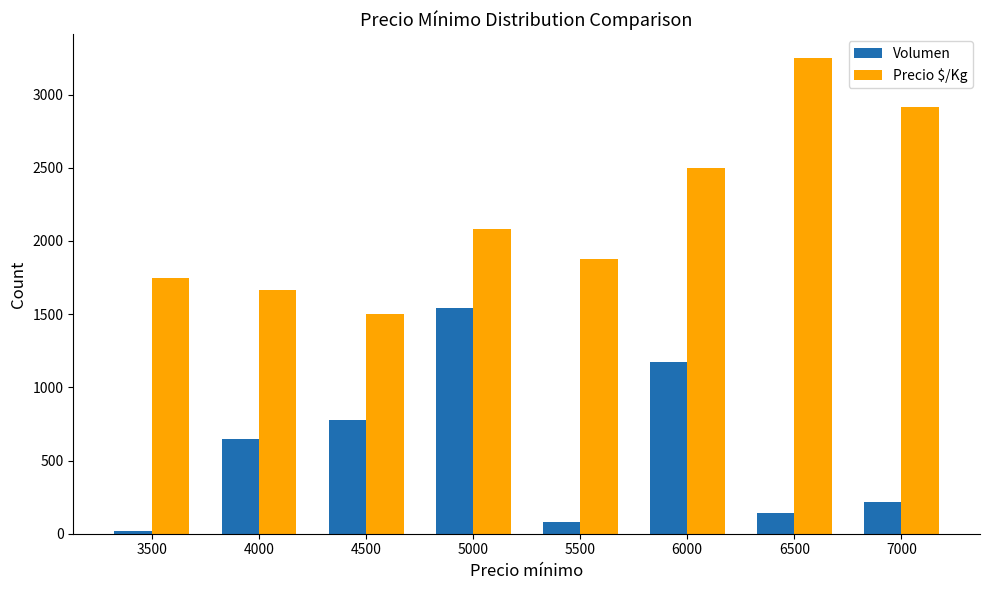

Is it true that Volumen equals 140 at 6500?

True